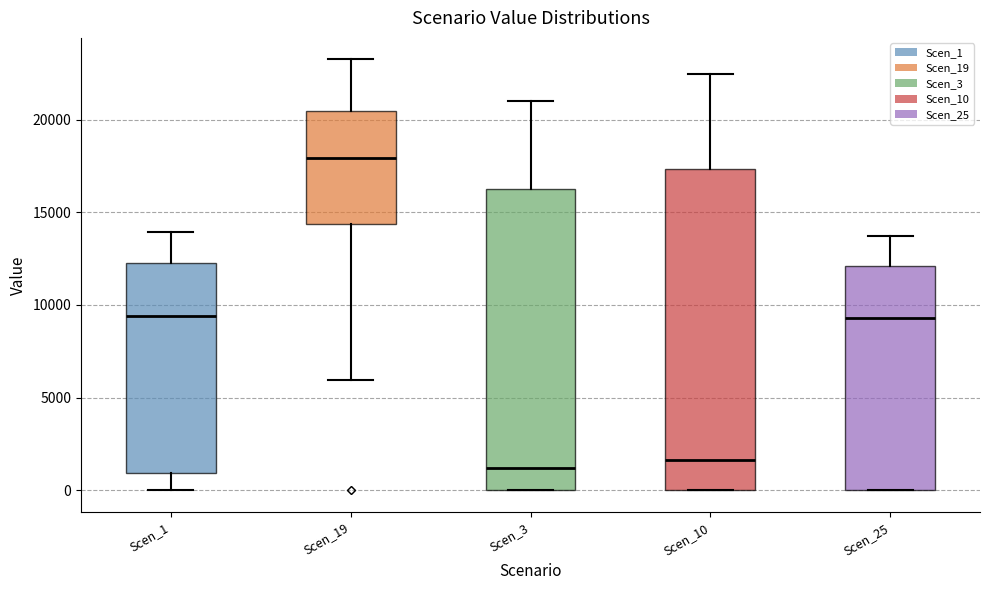

Where is the upper edge of the box for Scen_1 on the y-axis? The values are not printed on the chart, so give them approximately, as read against the axis.

12500